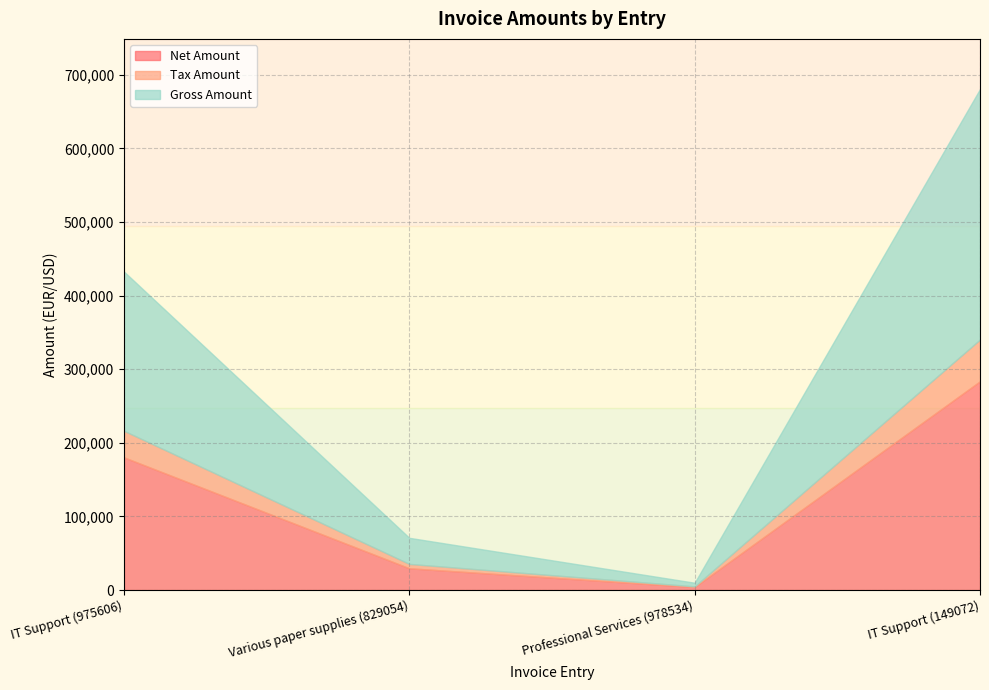

True or false: Net Amount has a value of 283673.0 at IT Support (149072).

True